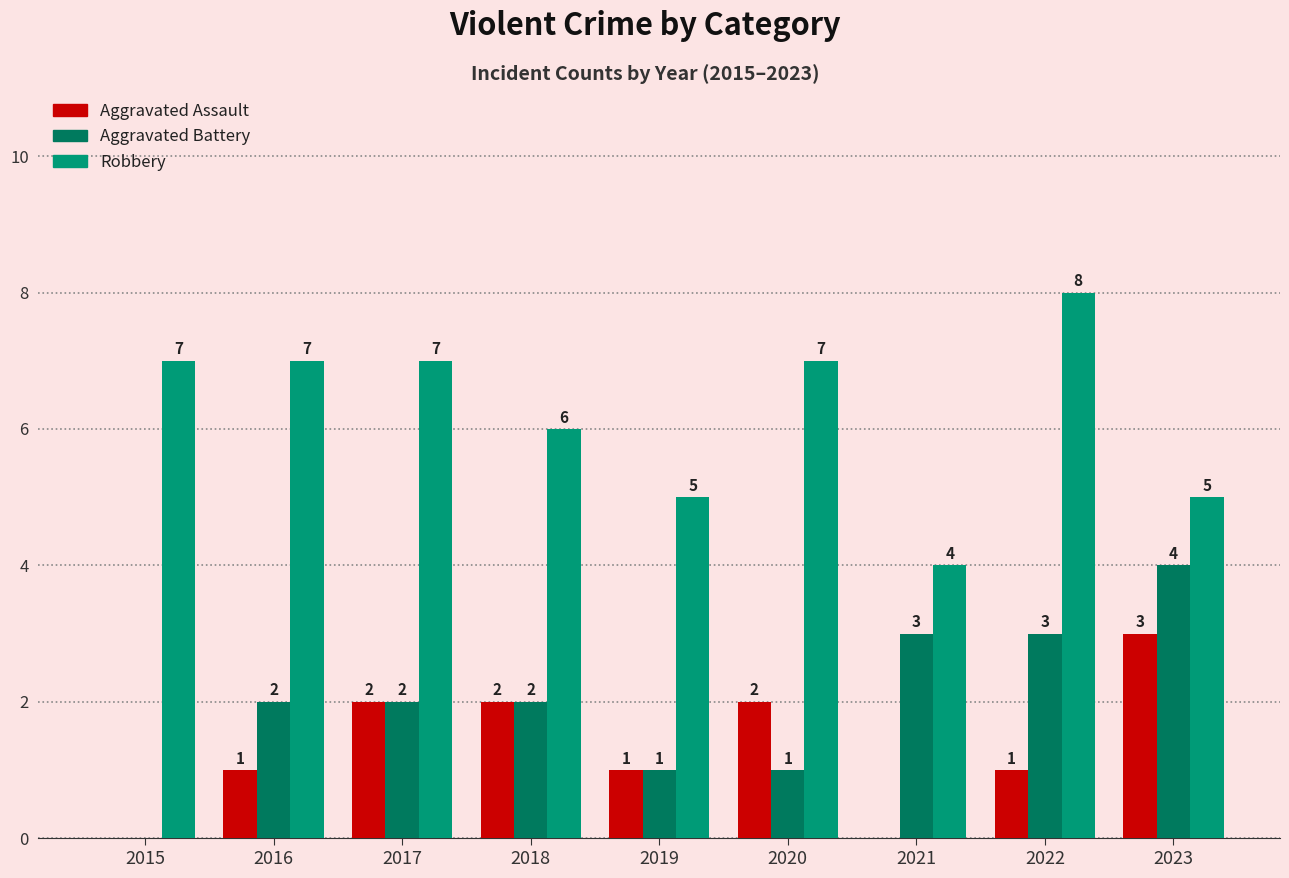

Is the value of Robbery at 2023 greater than the value of Aggravated Assault at 2021?

Yes